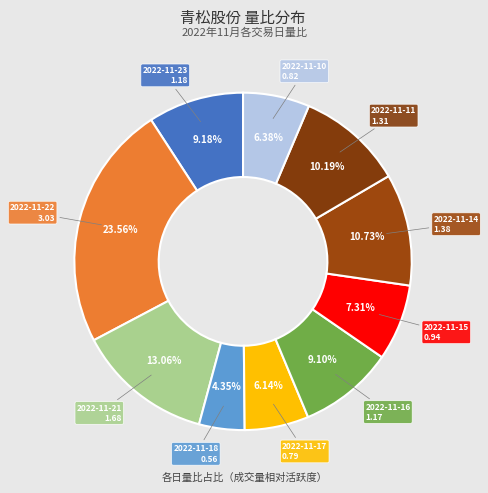

How many slices are in this pie chart?

10